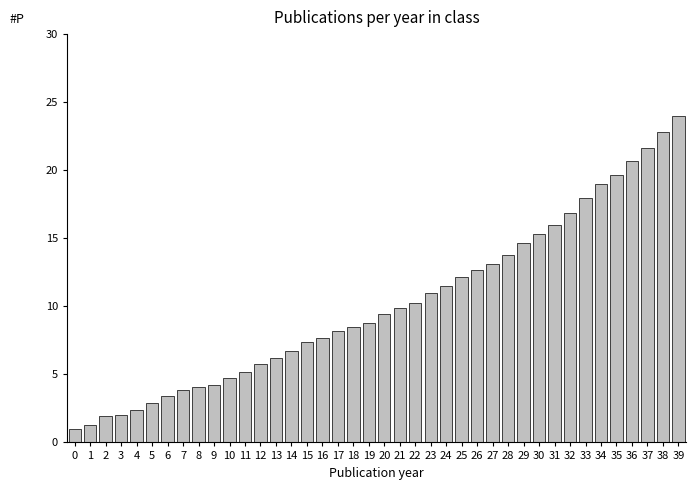

Which category has the highest value across all series?

39